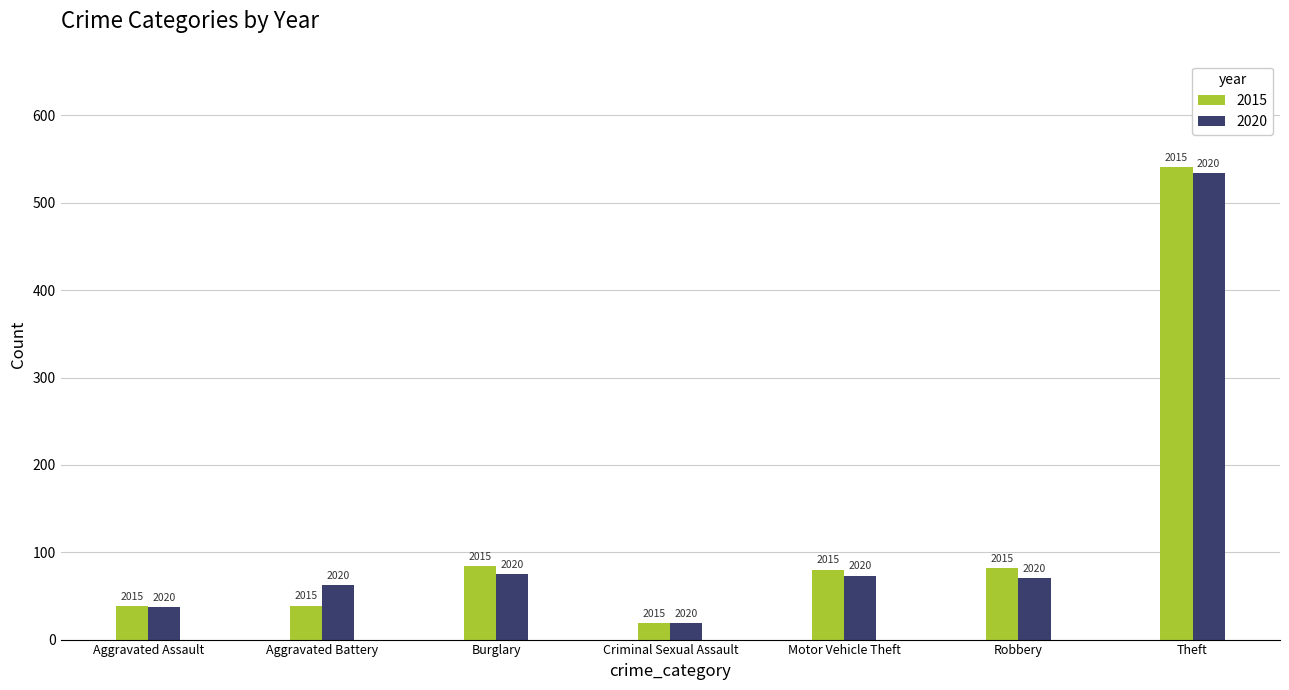

Which series has the widest spread of values?

2015